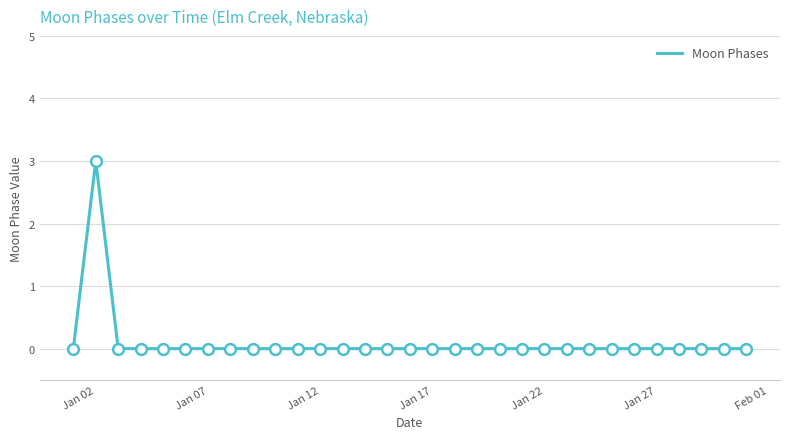

What is the maximum value shown in the chart?

3